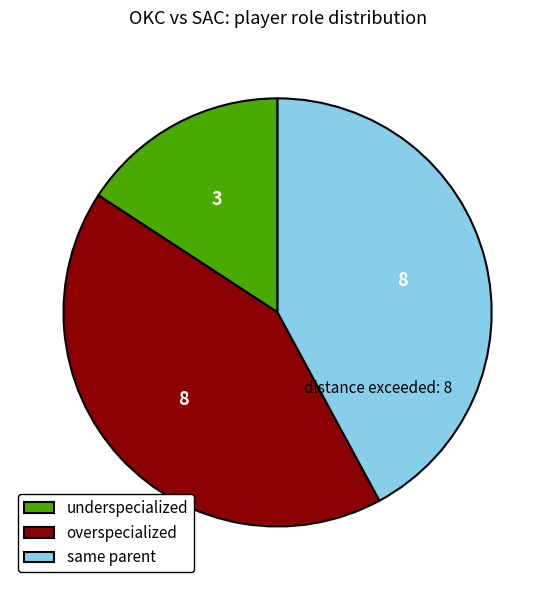

What is the ratio of the value at overspecialized to the value at underspecialized?

2.7